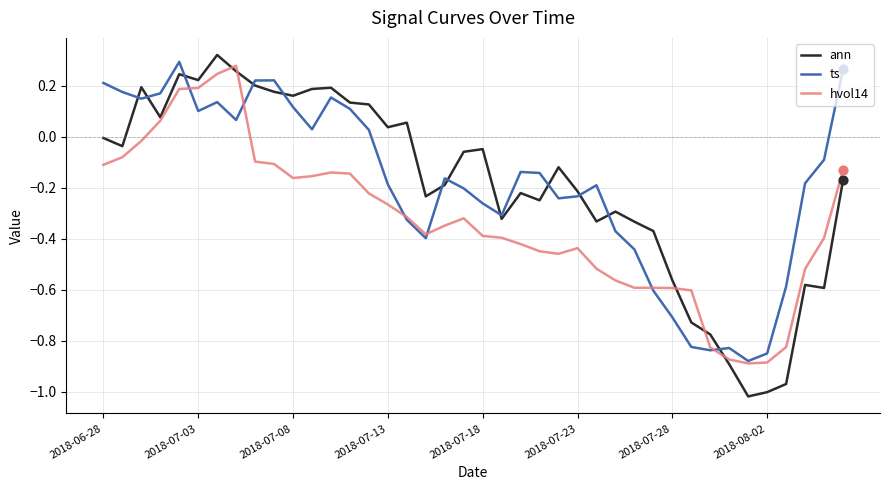

Which series has the largest range (max minus min)?

ann